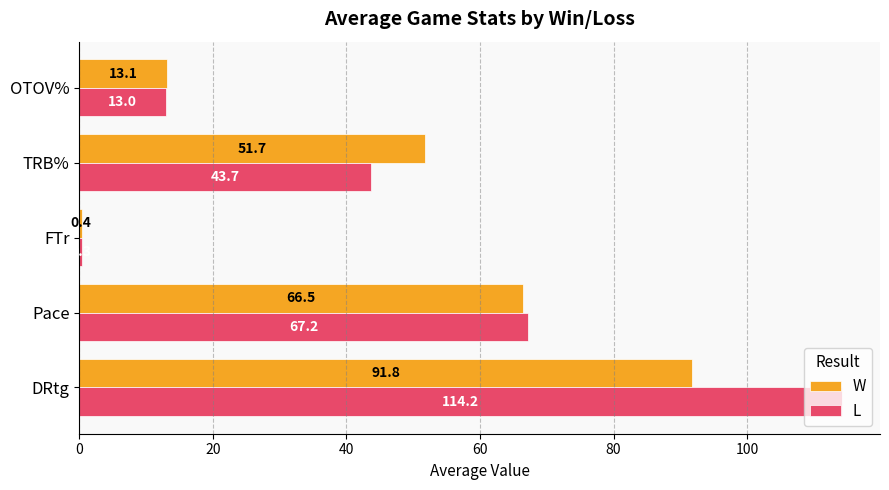

True or false: W has a value of 13.1 at OTOV%.

True